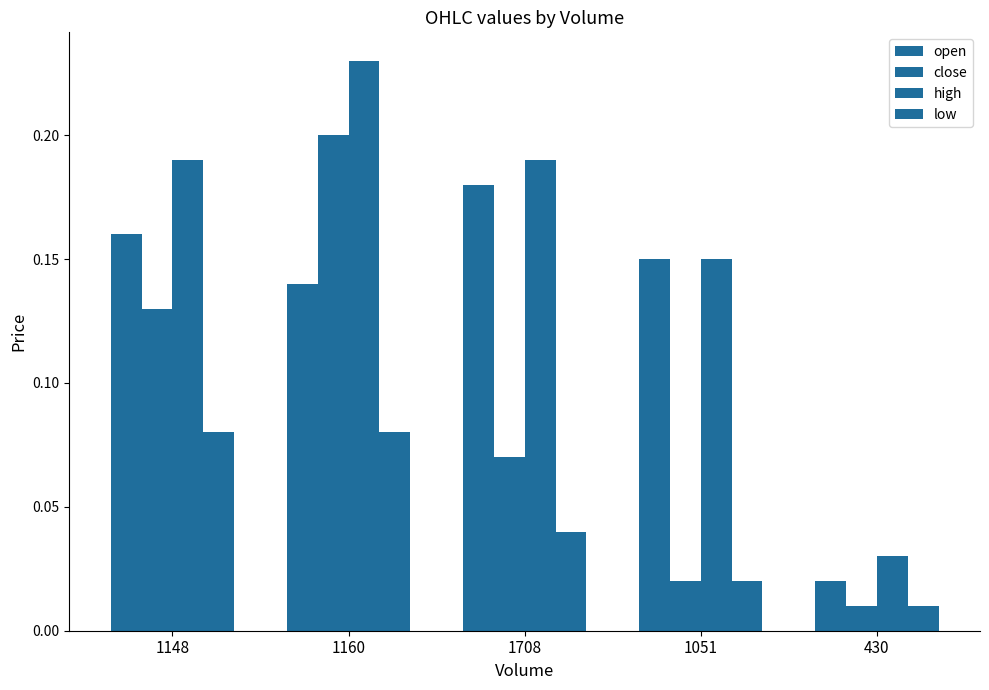

Which series has the largest range (max minus min)?

high